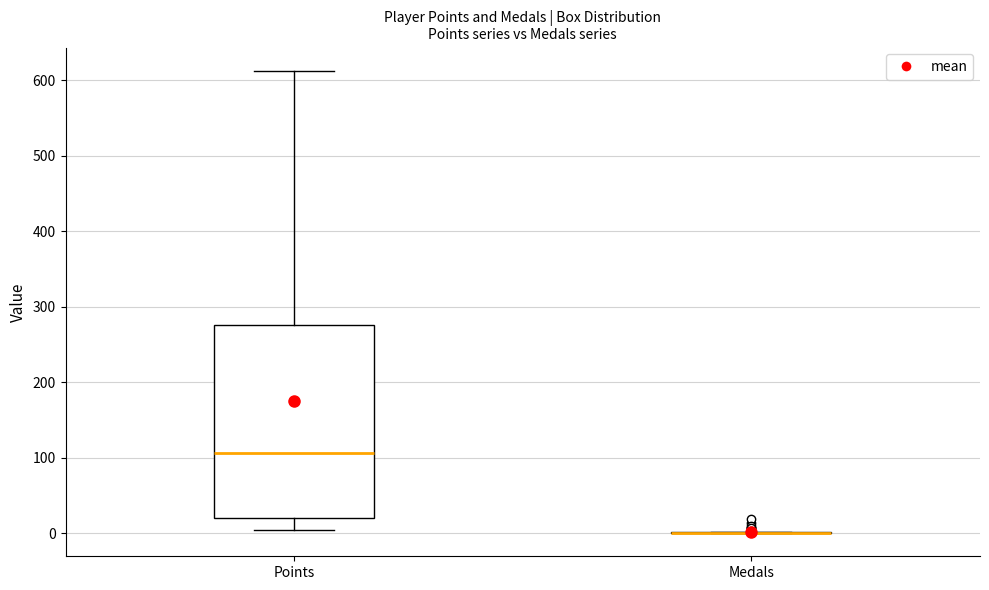

Which box is the tallest, from its lower edge to its upper edge?

Points